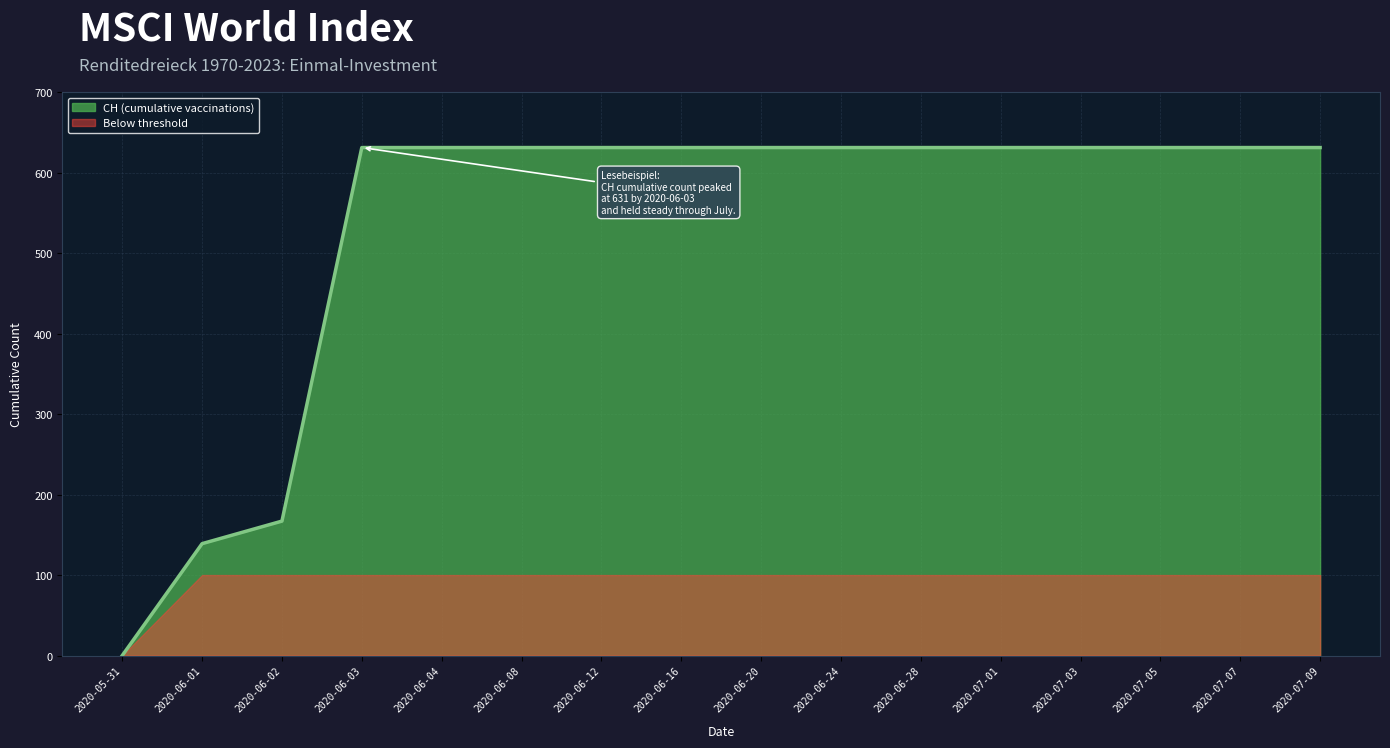

What is the average value?

532